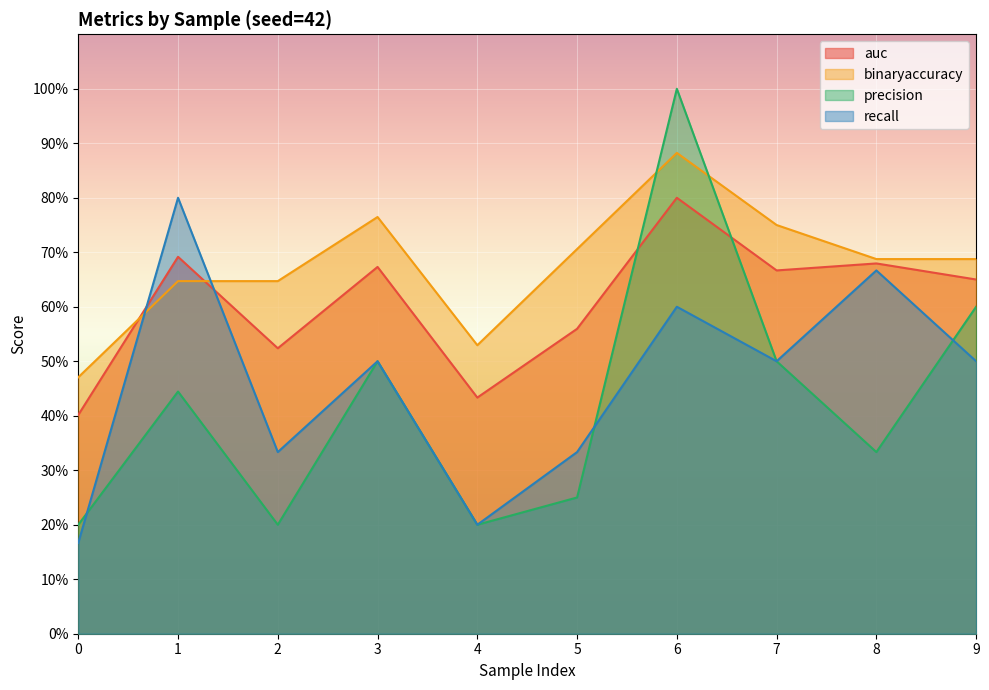

Which series changed the most between 3 and 4?

precision